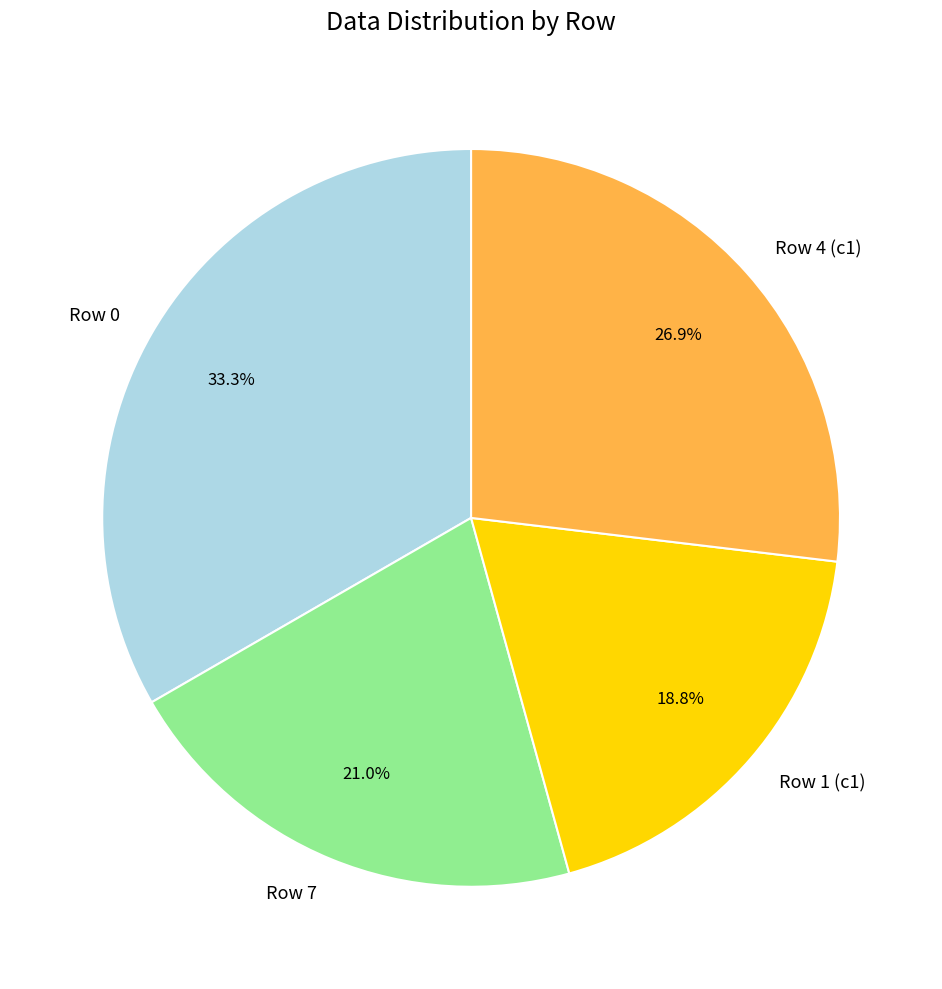

Does any single category account for the majority?

No